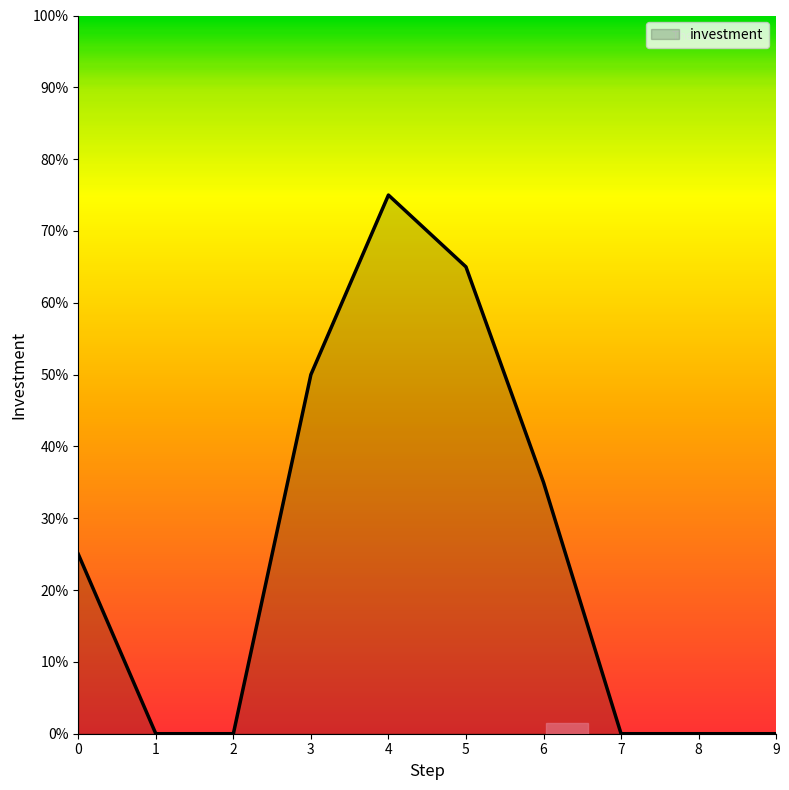

Does the chart display data point markers on the line(s)?

No